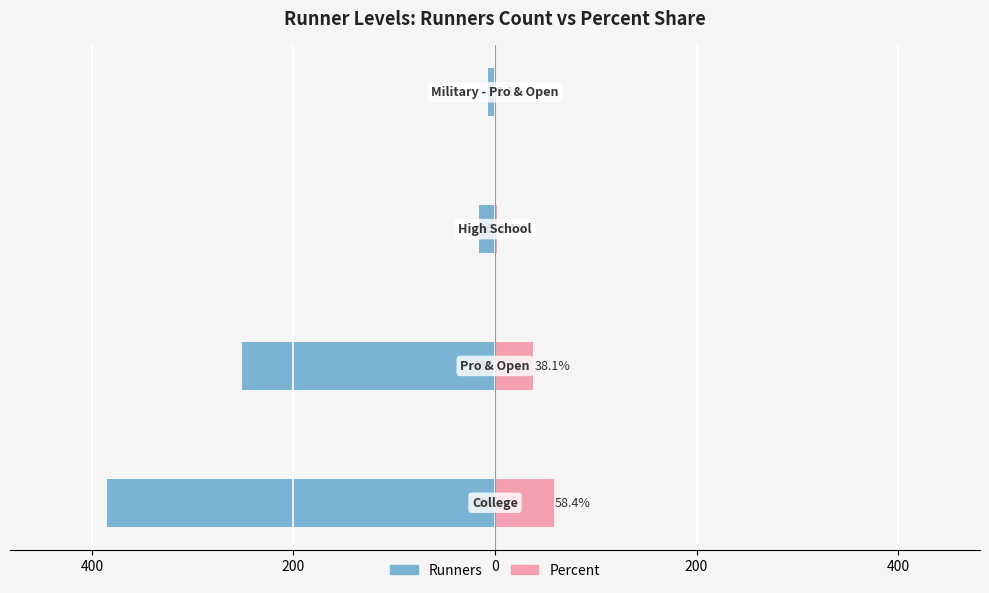

Which series has the largest range (max minus min)?

Runners